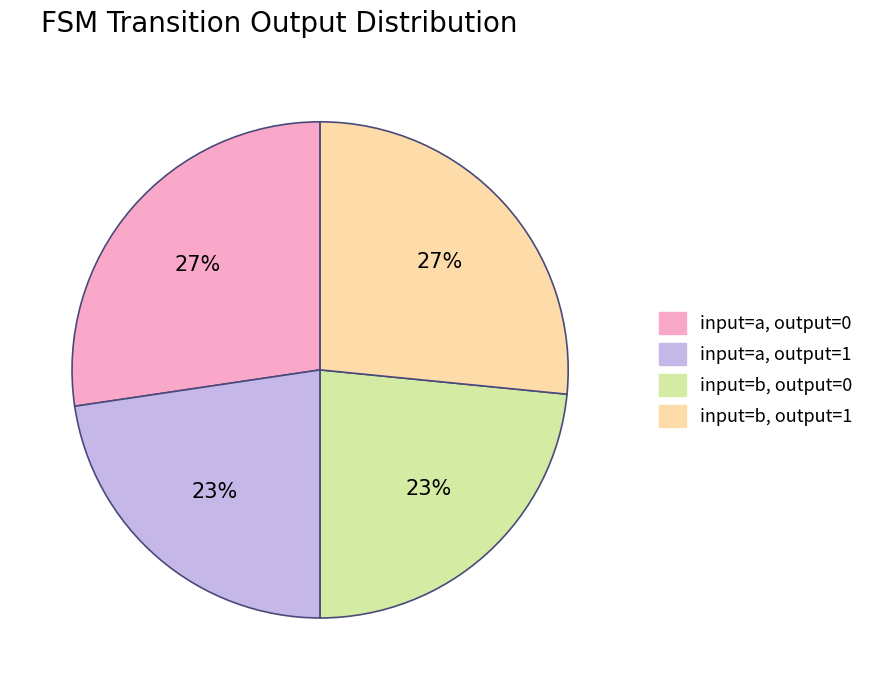

To the nearest percent, what is the combined percentage of input=b, output=1 and input=b, output=0?

50%